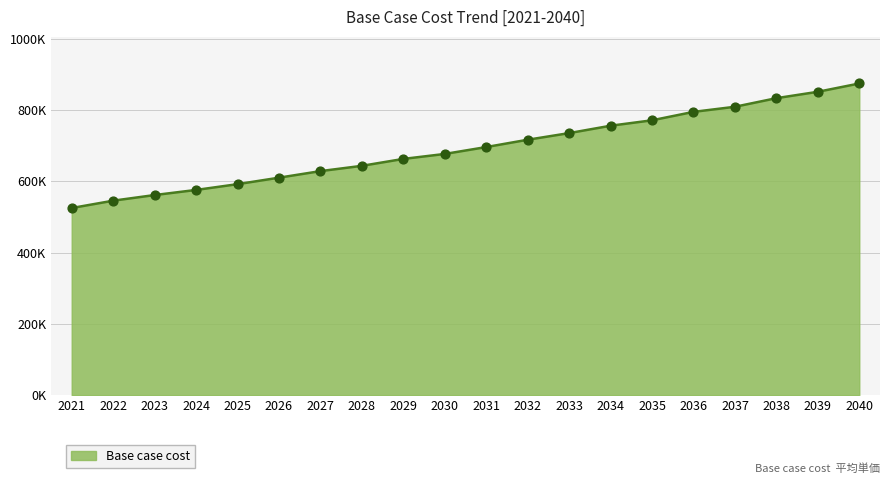

Between 2028 and 2031, which is larger?

2031